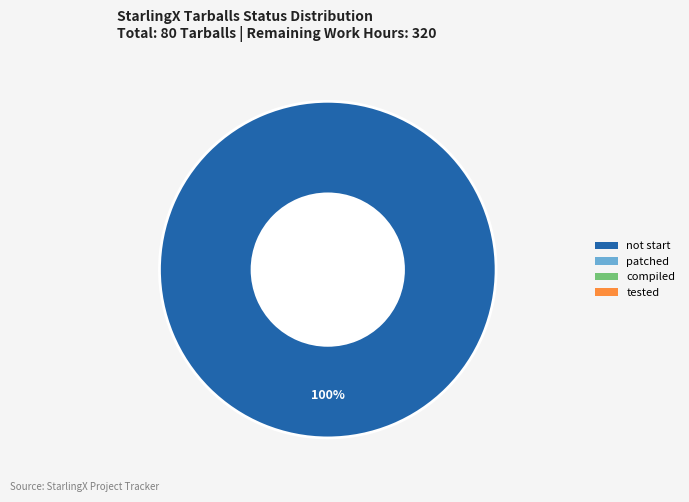

How many segments does this pie chart have?

1